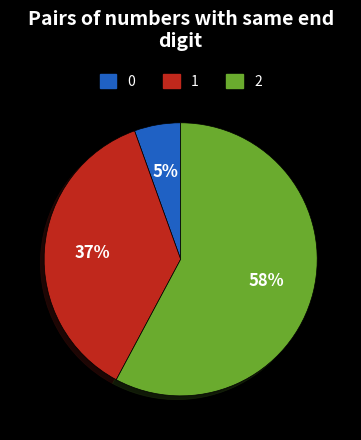

To the nearest percent, what is the average slice percentage?

33%